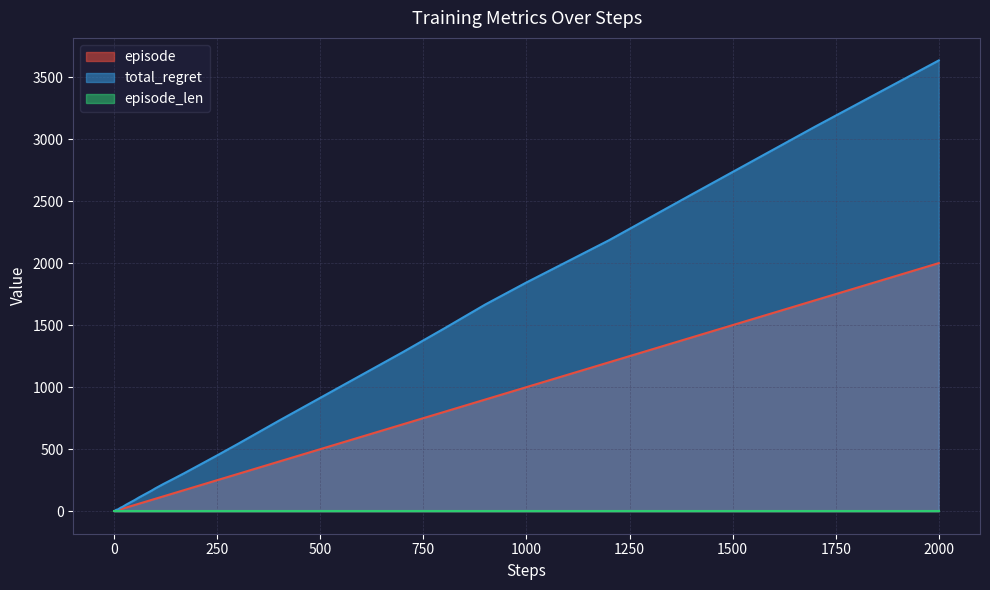

What is the maximum value shown in the chart?

3634